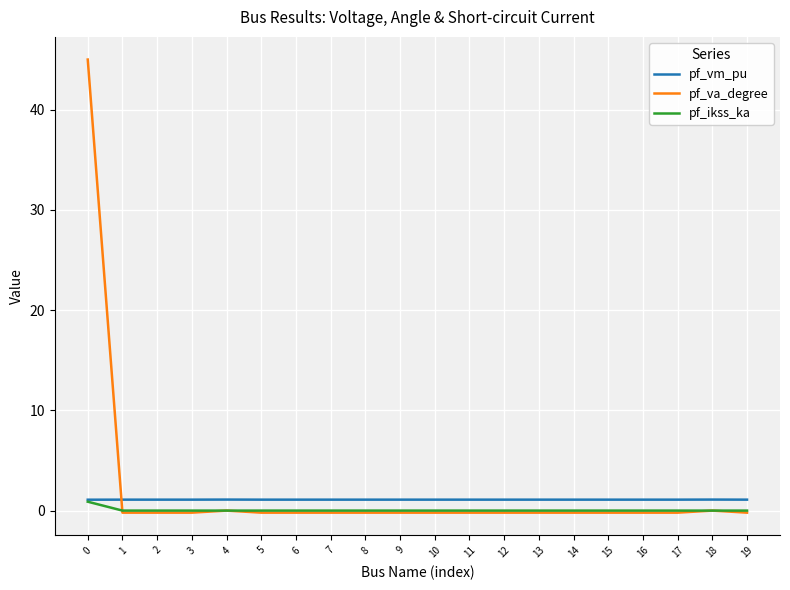

Which series has the largest total across all categories?

pf_va_degree